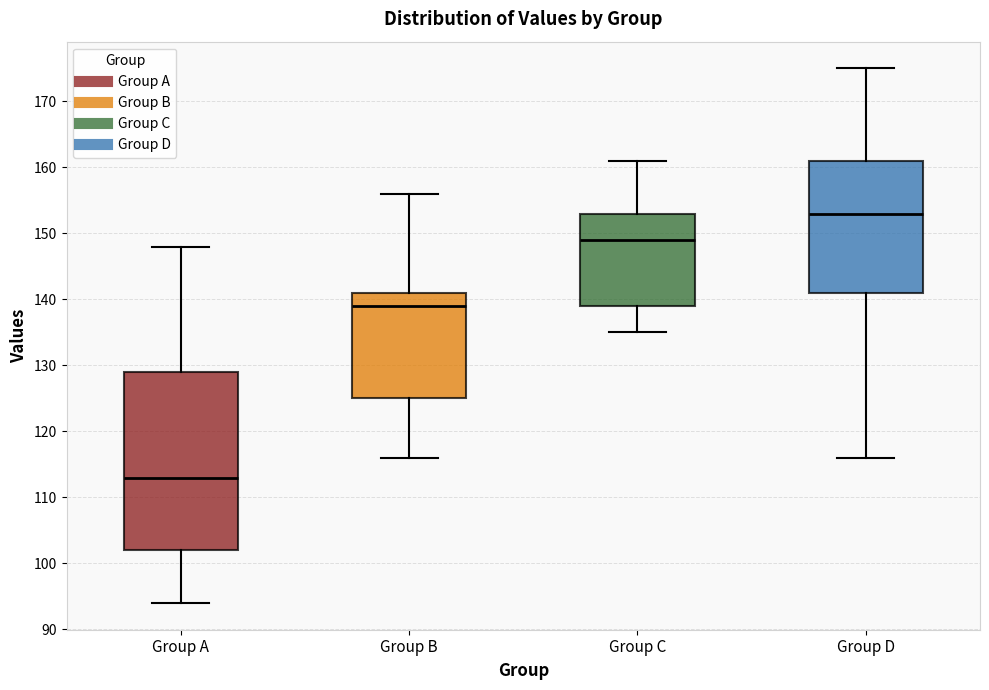

Reading left to right, transcribe this box plot: for each box, give where its median line is, the range the box spans, and where its two whiskers end, as read against the y-axis. The values are not printed on the chart, so give them approximately, as read against the axis.

Group A: median 113, box 102 to 129, whiskers 94 to 148
Group B: median 139, box 125 to 141, whiskers 116 to 156
Group C: median 149, box 139 to 153, whiskers 135 to 161
Group D: median 153, box 141 to 161, whiskers 116 to 175